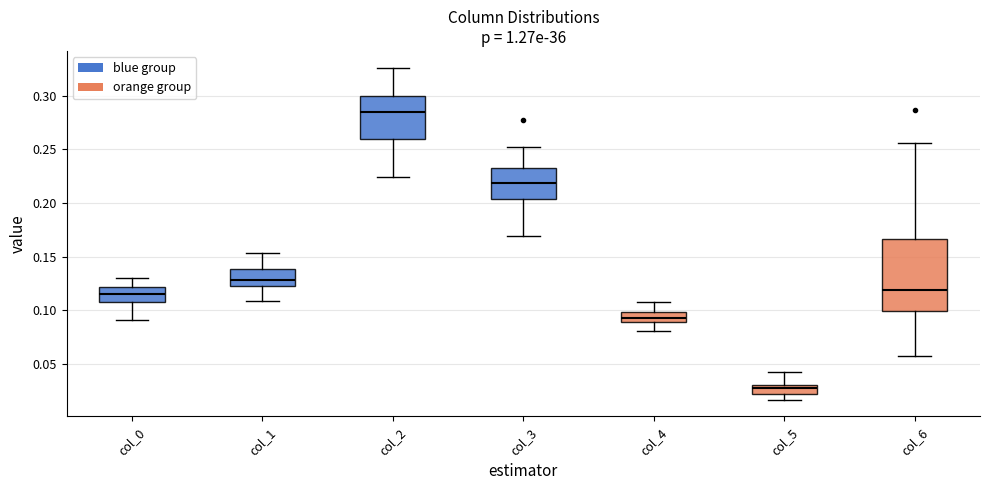

Which box has the lowest median line?

col_5